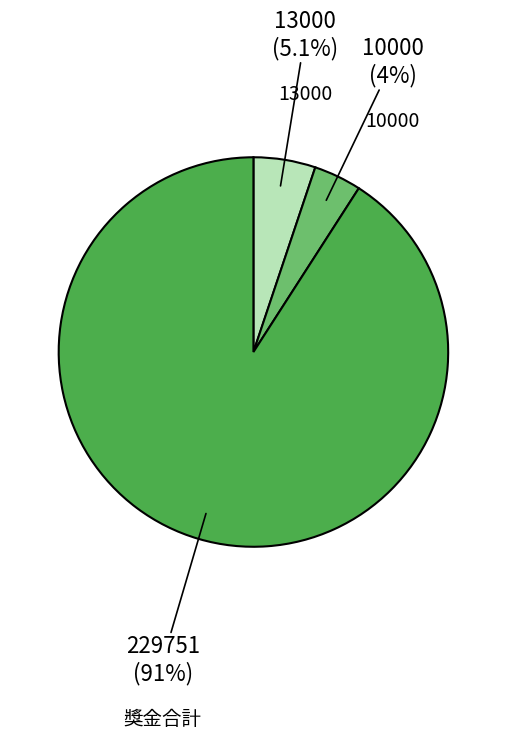

To the nearest percent, what is the average slice percentage?

33%